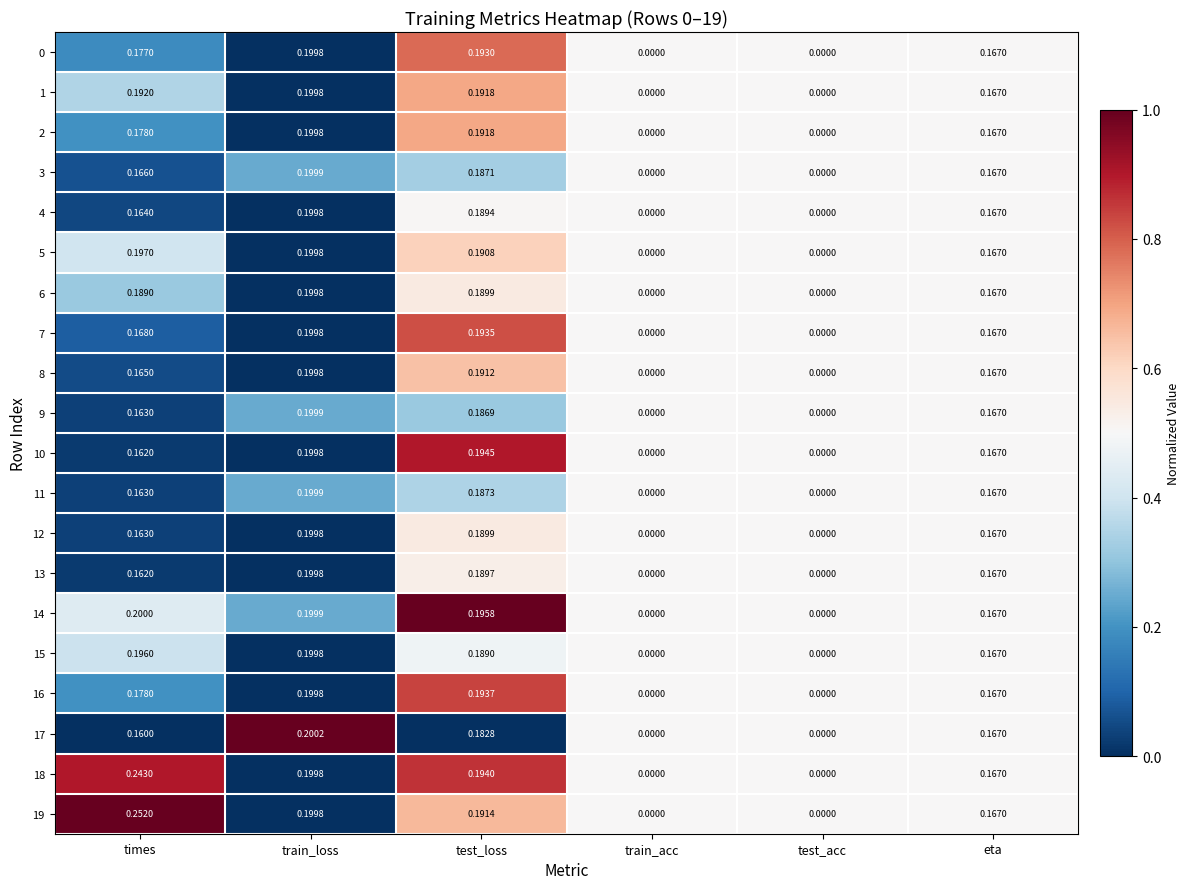

At which category does the chart reach its peak across all series?

times